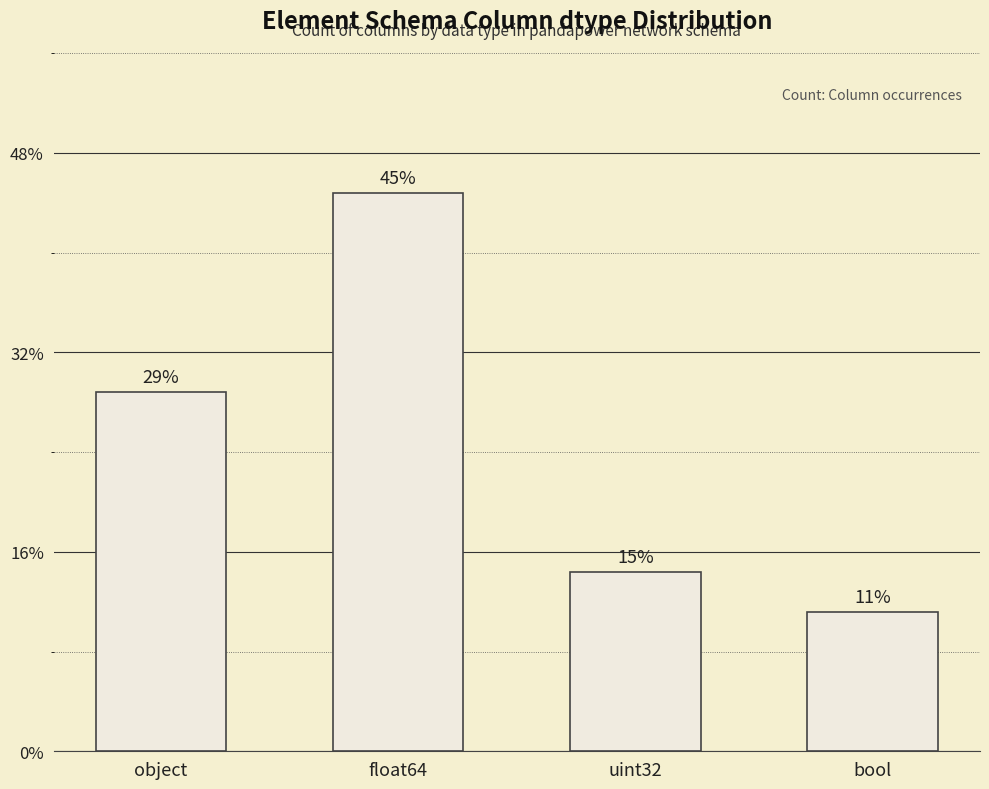

Rank the categories by value from lowest to highest.

bool, uint32, object, float64